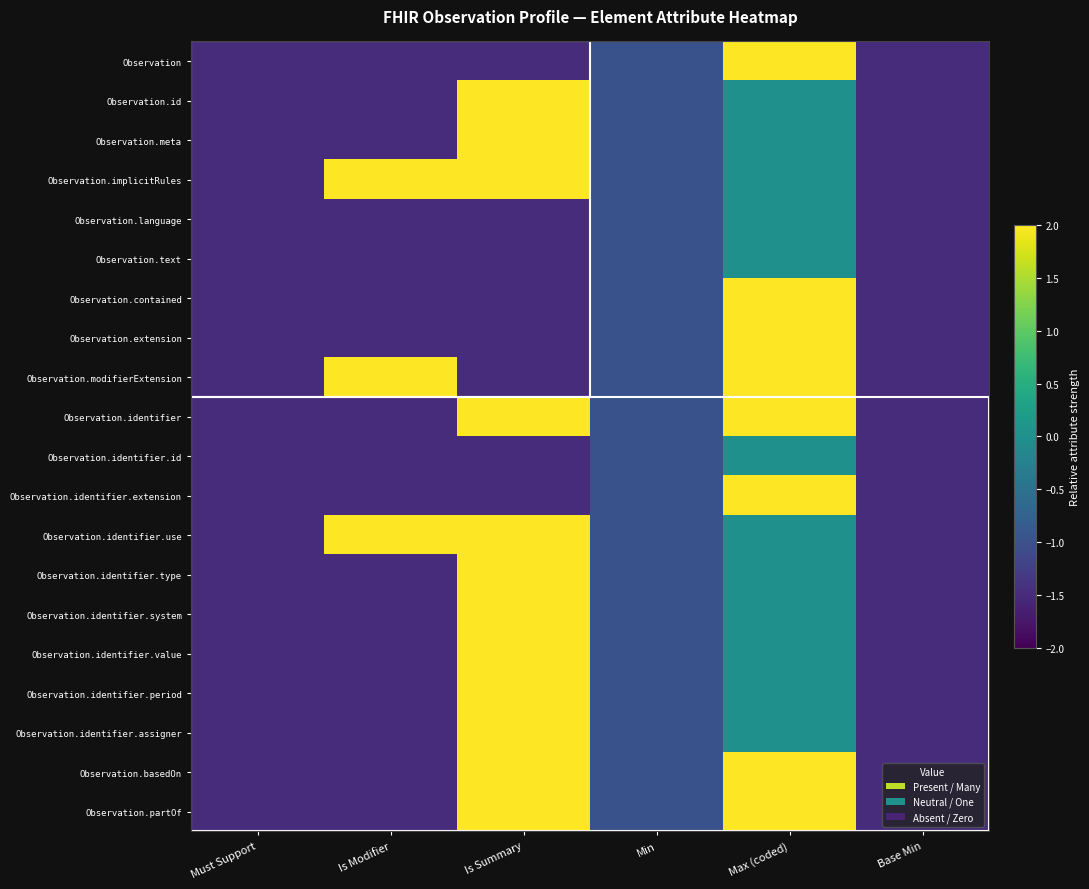

Rank the series by their maximum value, from highest to lowest.

Observation, Observation.id, Observation.meta, Observation.implicitRules, Observation.contained, Observation.extension, Observation.modifierExtension, Observation.identifier, Observation.identifier.extension, Observation.identifier.use, Observation.identifier.type, Observation.identifier.system, Observation.identifier.value, Observation.identifier.period, Observation.identifier.assigner, Observation.basedOn, Observation.partOf, Observation.language, Observation.text, Observation.identifier.id